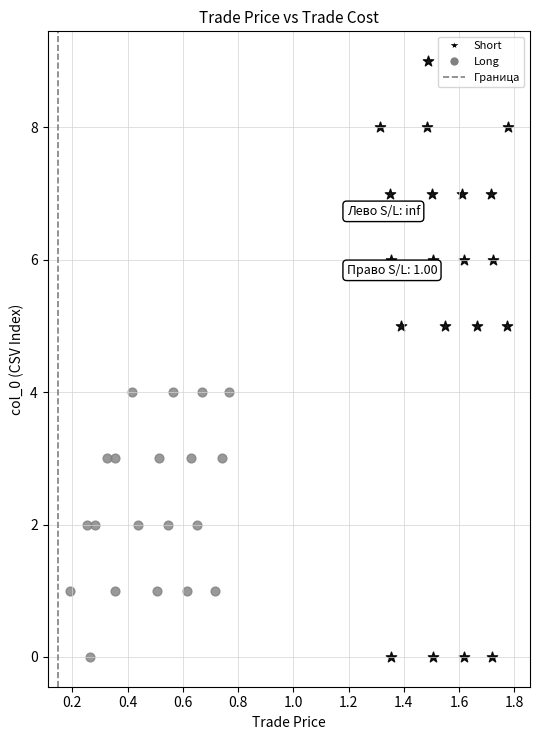

Which series contains the highest Y value?

Short